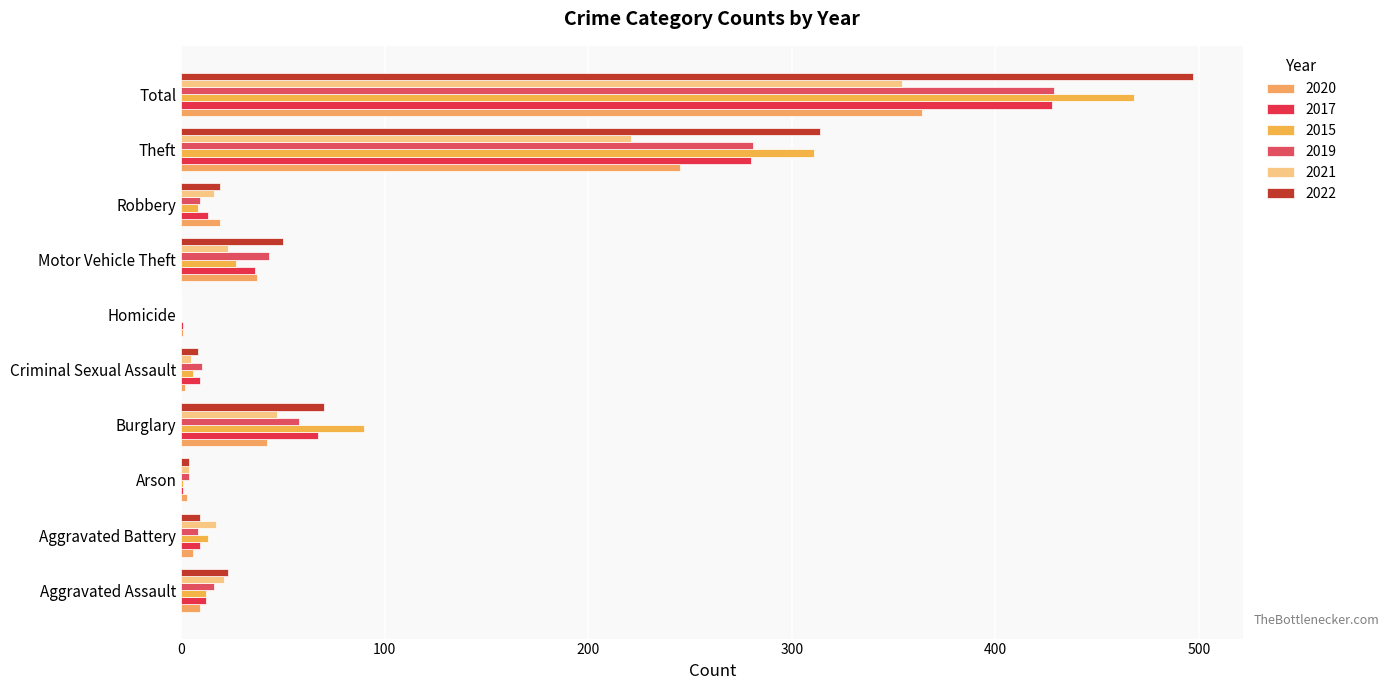

What position from the right is Theft?

2